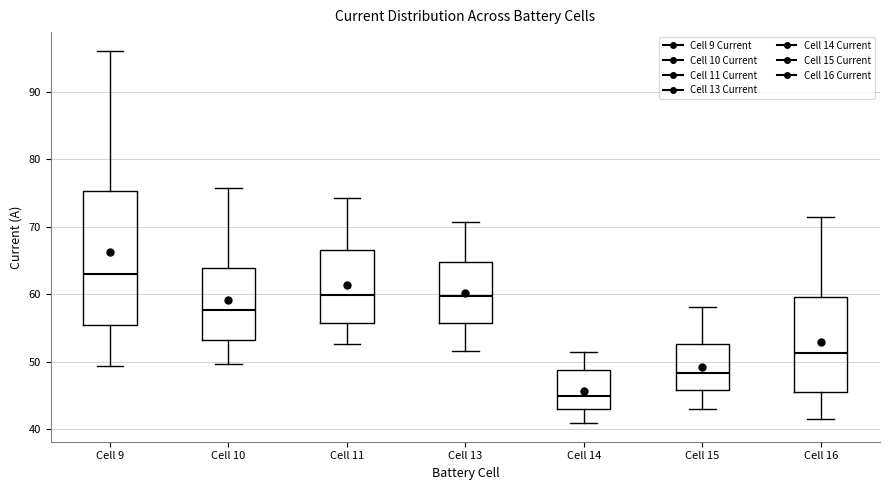

Where does the median line of the box for Cell 14 sit on the y-axis? The values are not printed on the chart, so give them approximately, as read against the axis.

45